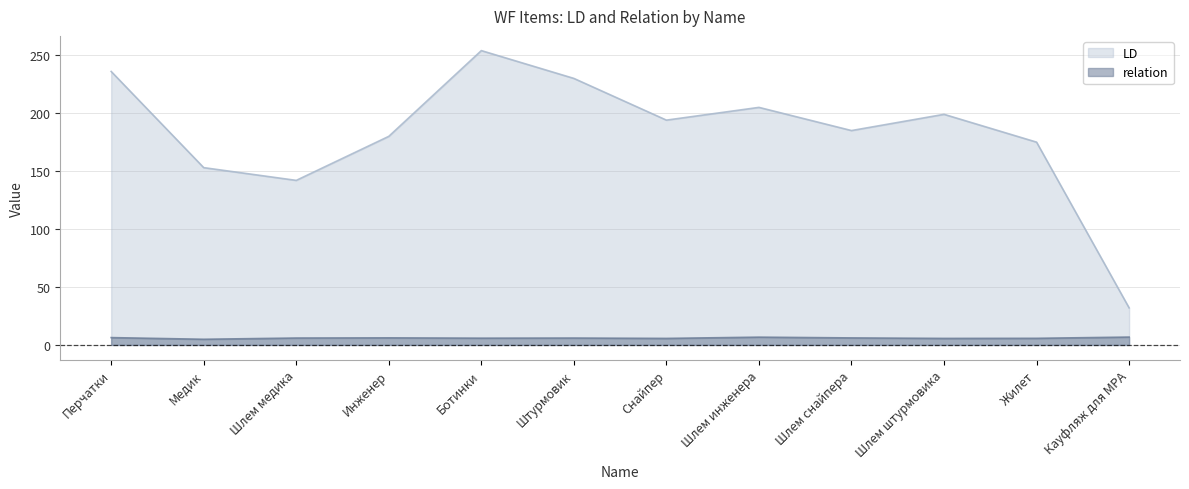

True or false: LD and relation cross at least once.

False